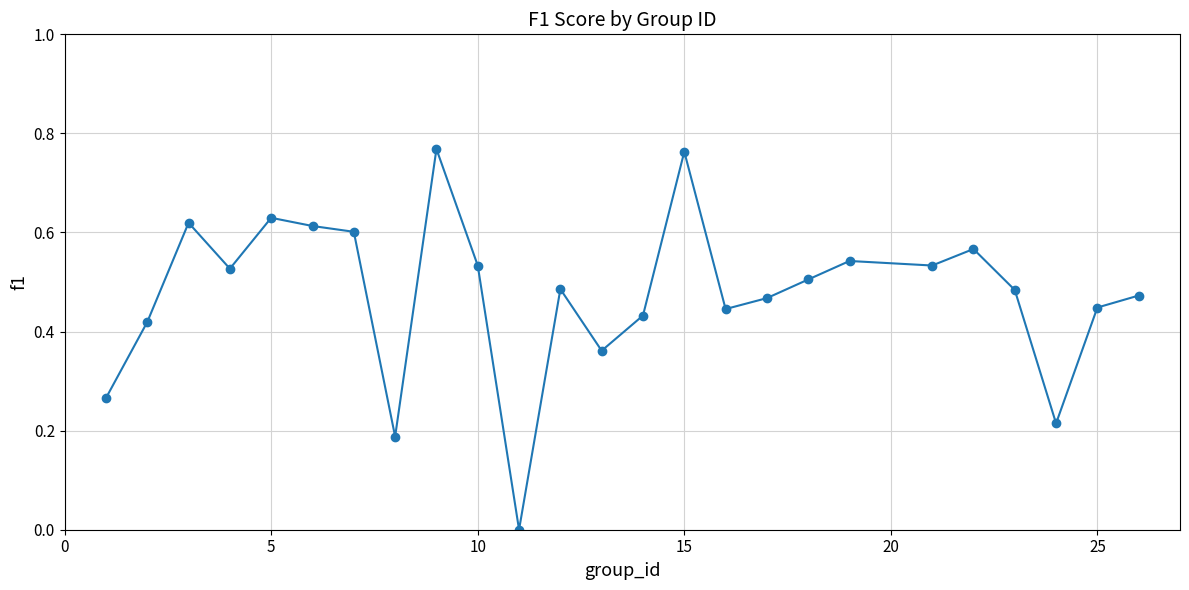

What is the sum of all values?

11.9